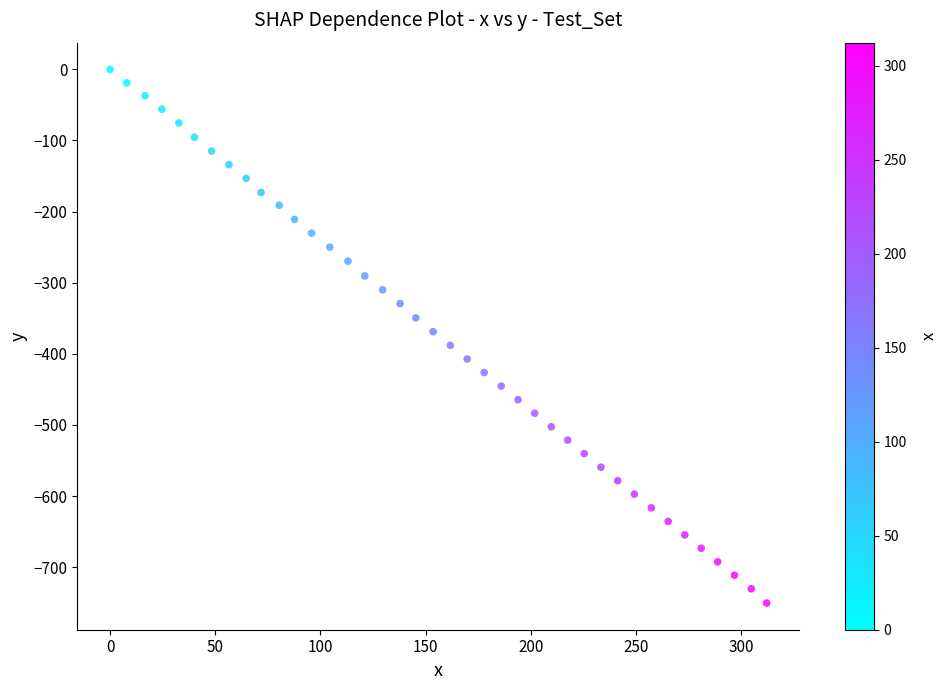

What is the range of Y values (max minus min)?

750.3